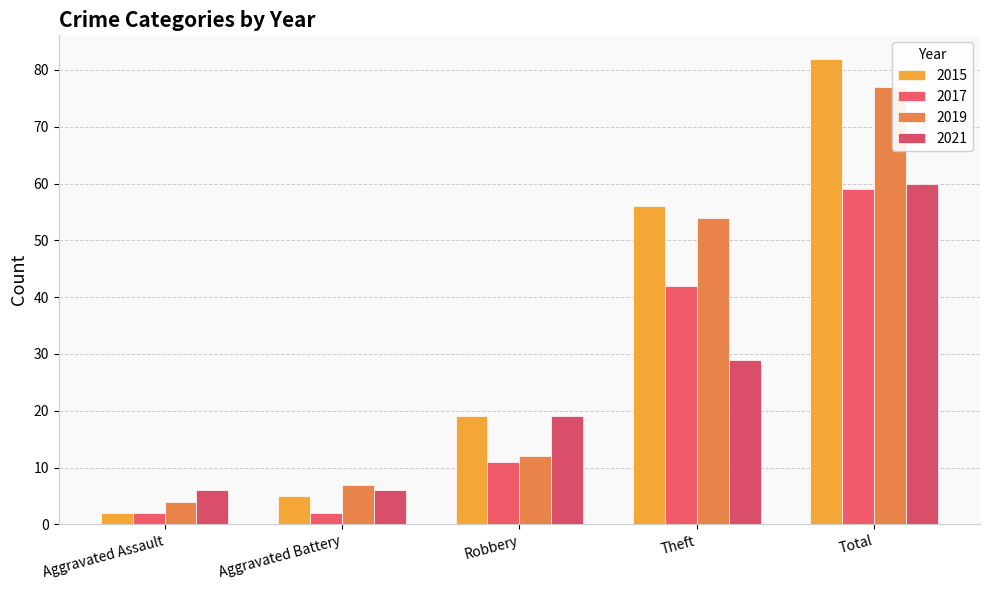

At how many categories does at least one series exceed 34?

2